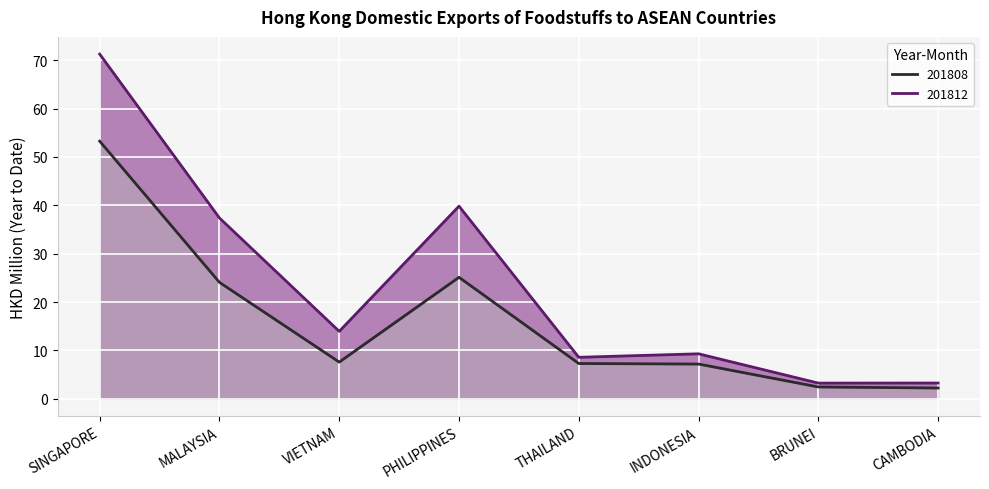

True or false: 201812 and 201808 cross at least once.

False